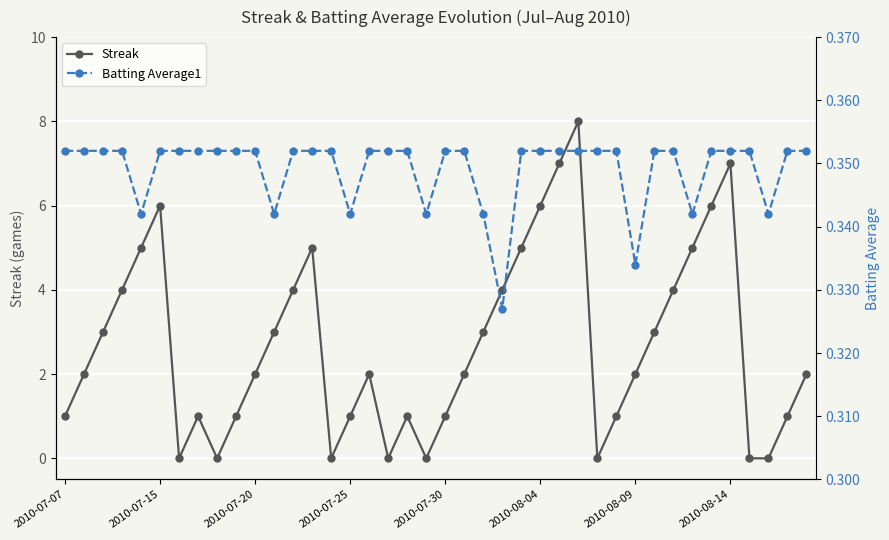

What is the value of the Streak point at the 4th from the left?

4.0